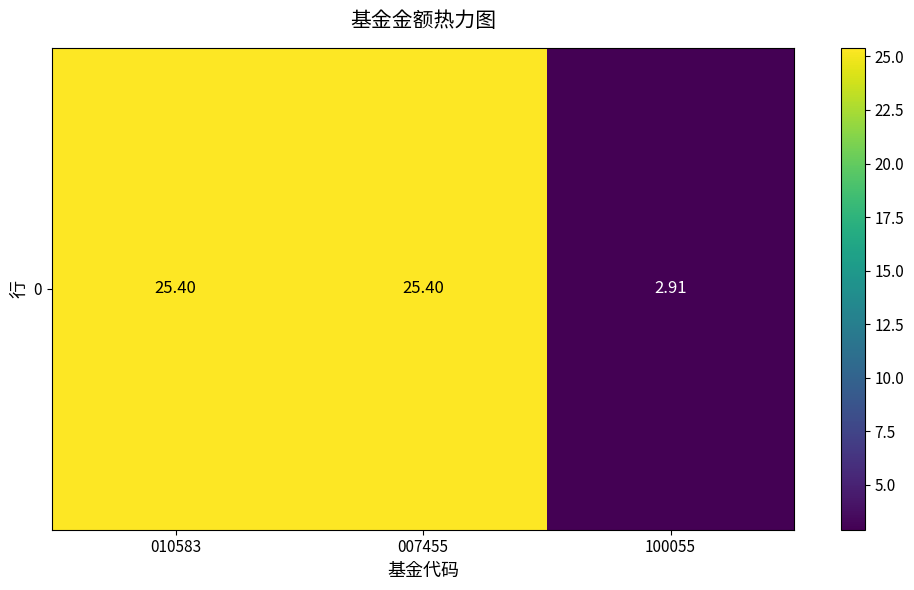

What is the change in value from 010583 to 100055?

-22.5